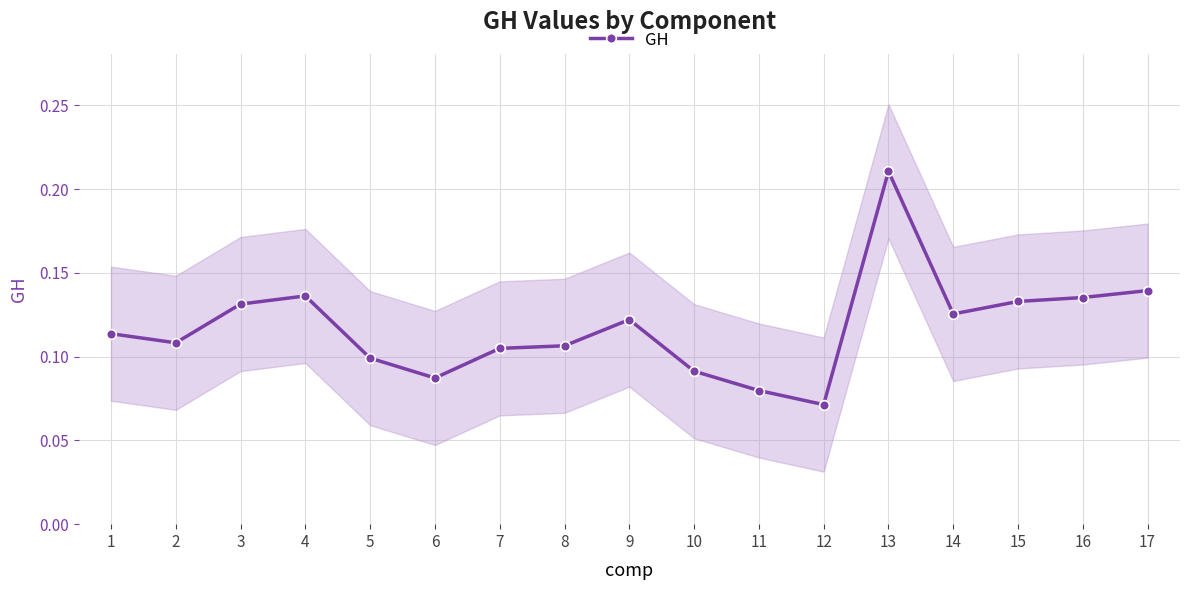

Which has a higher value, 1 or 2?

1